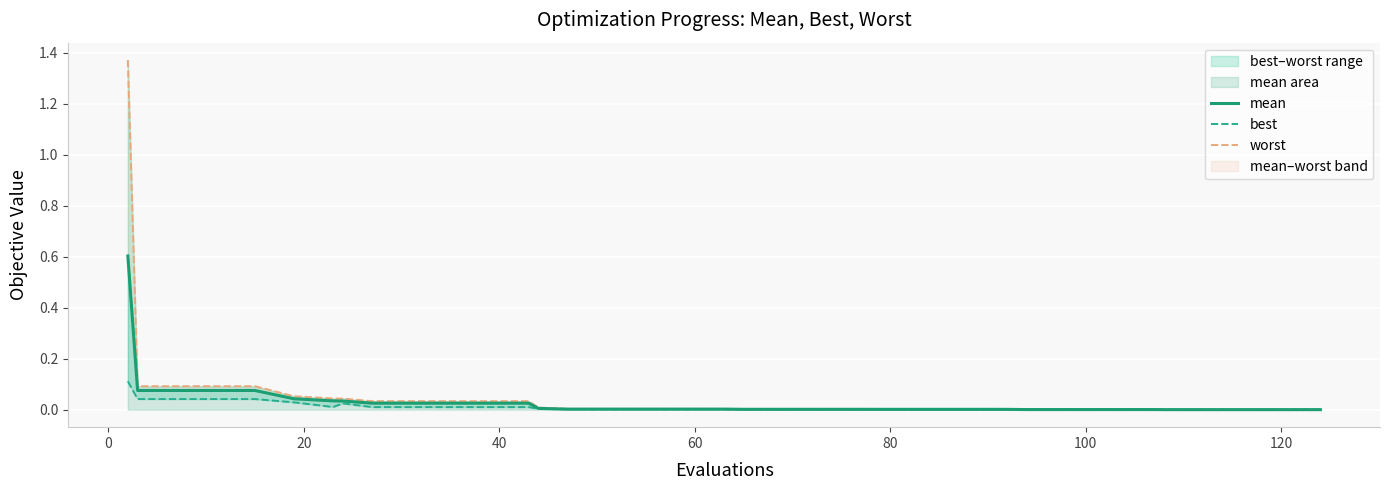

Count the number of categories in the chart.

40